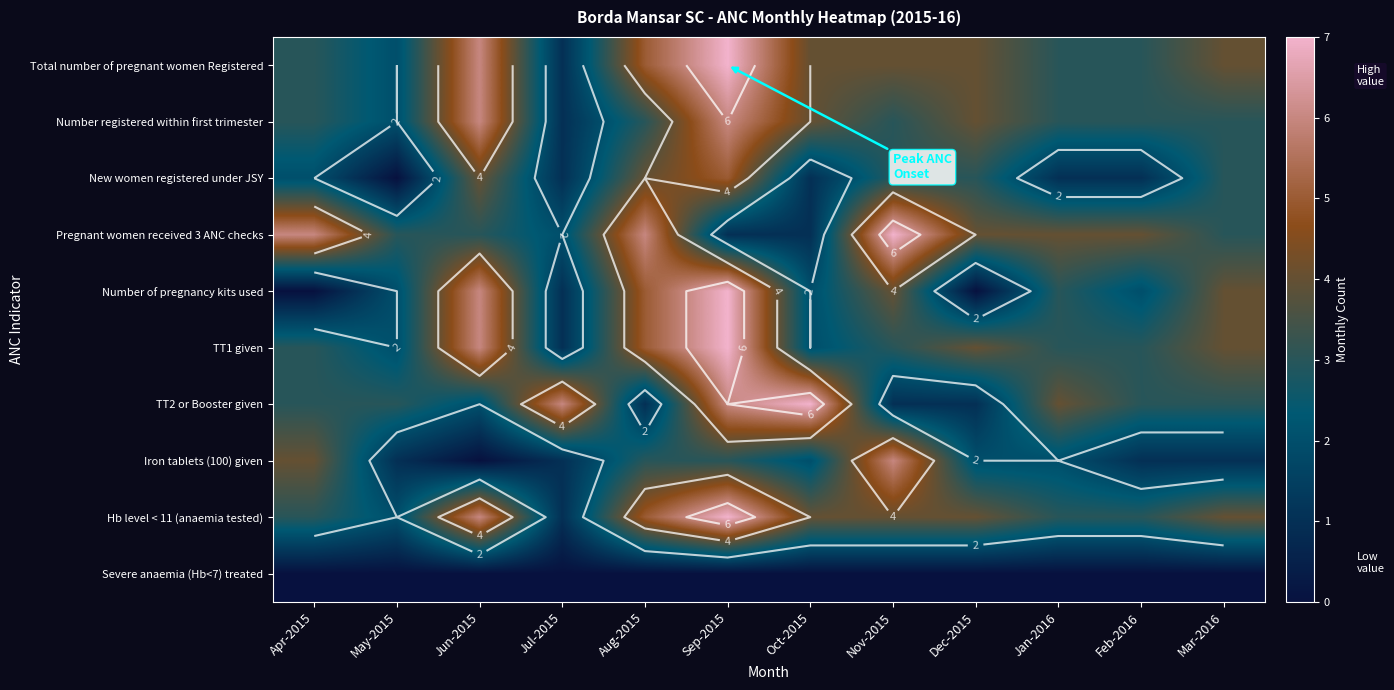

At which category does the chart reach its peak across all series?

Sep-2015